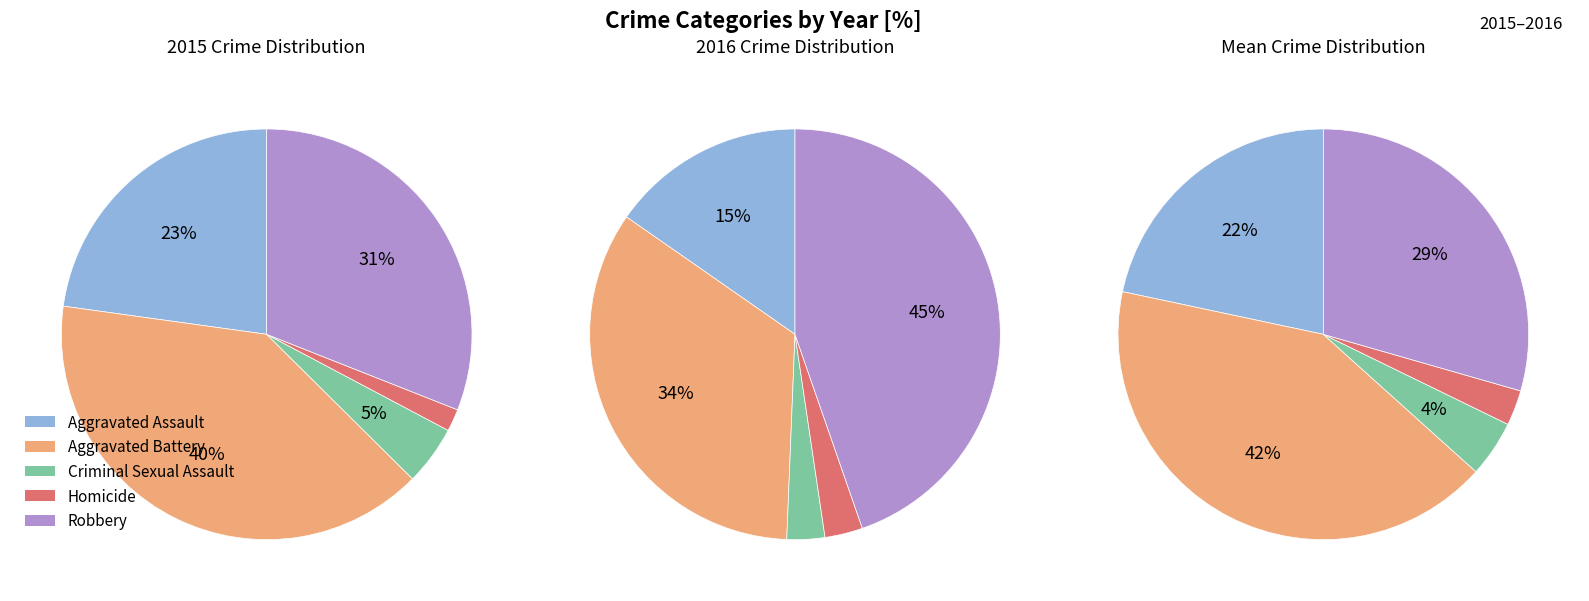

The Homicide slice represents 2% of the pie. True or false?

True